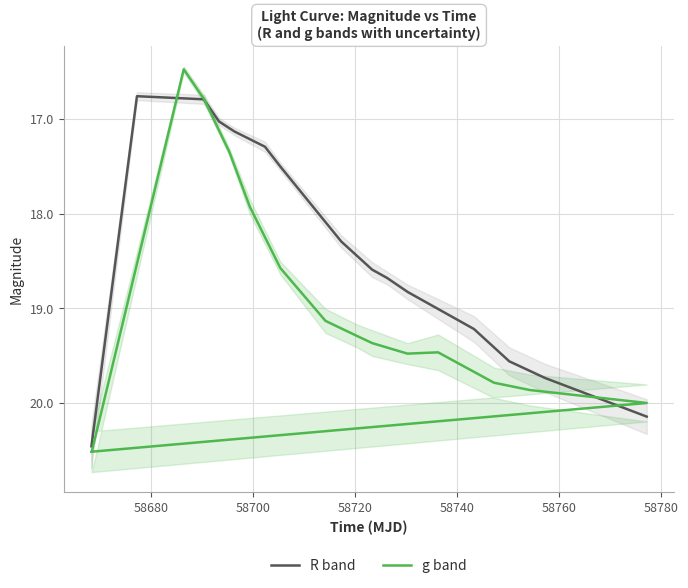

What is the difference between the maximum and minimum values in the g band series?

4.0